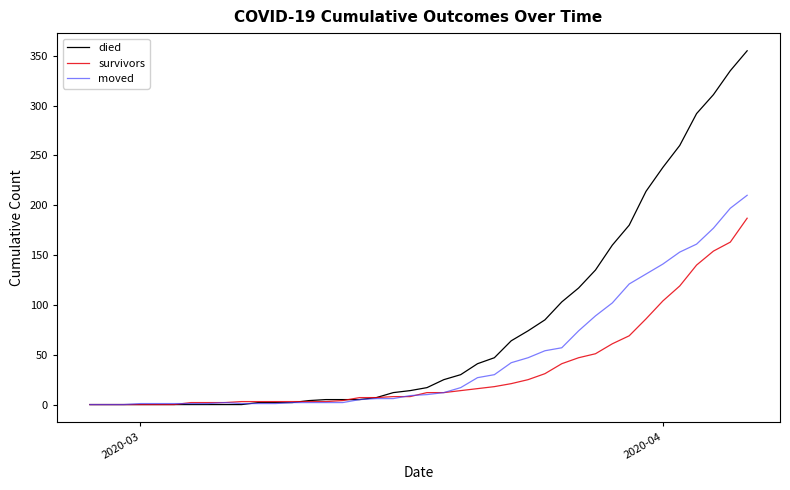

Which series has the largest range (max minus min)?

died